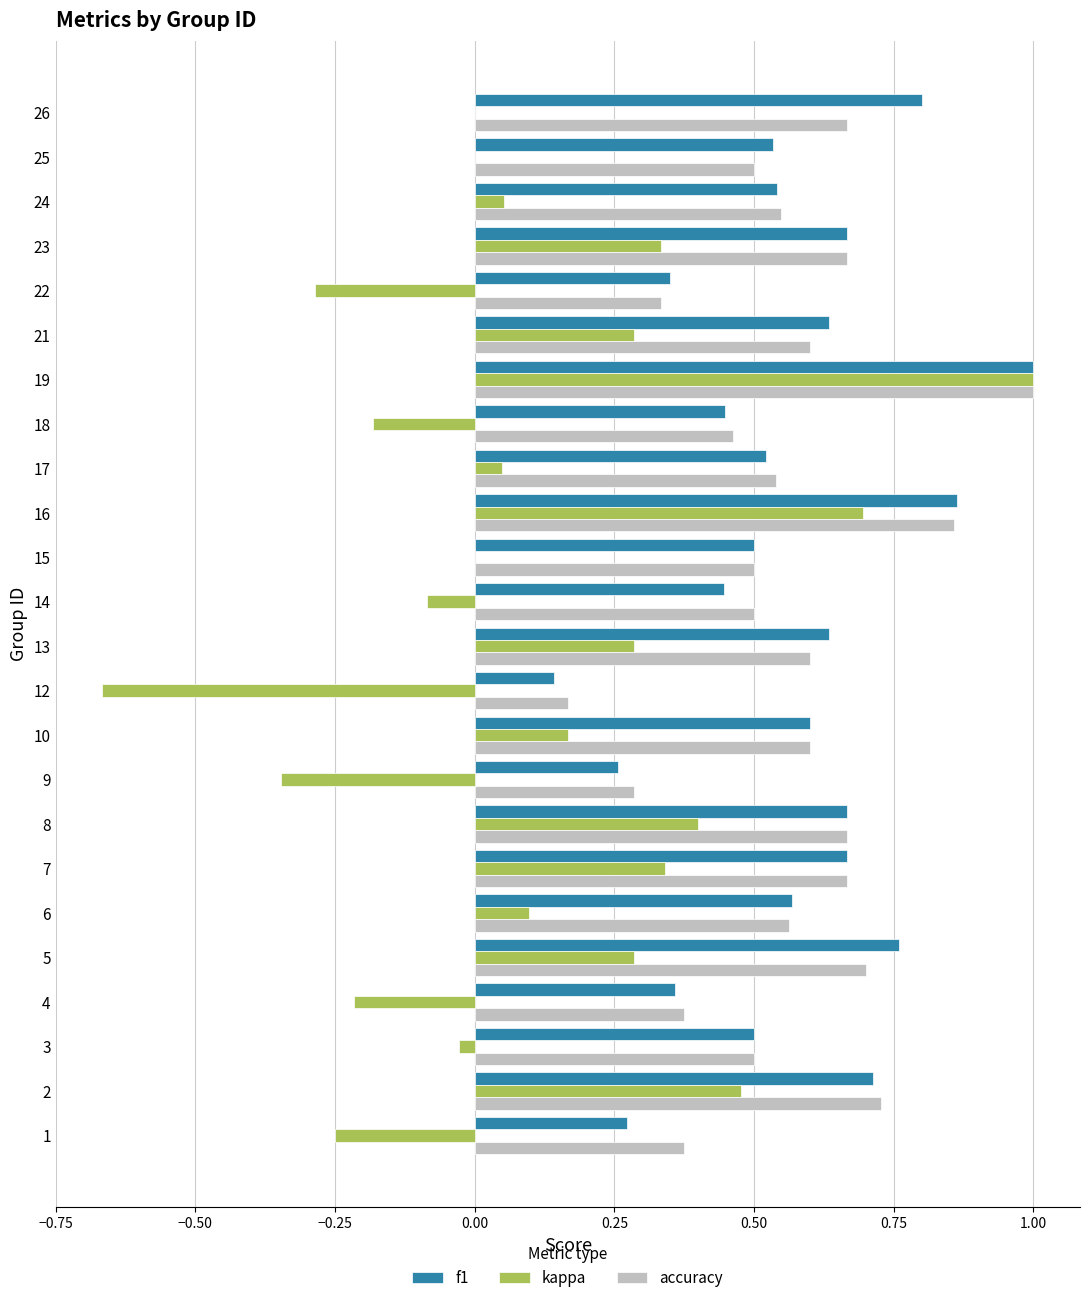

At which category does the chart reach its peak across all series?

19